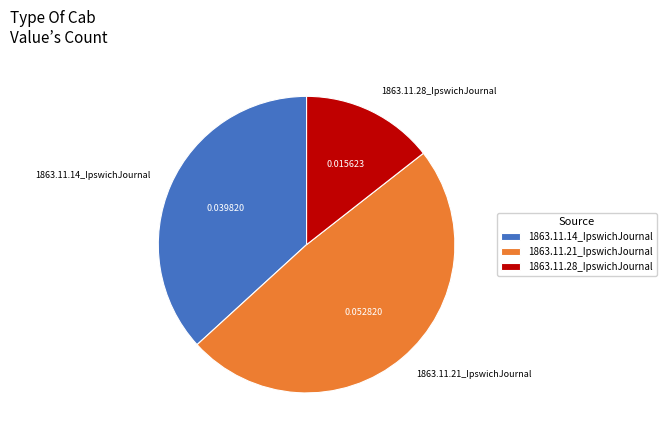

How many slices are in this pie chart?

3